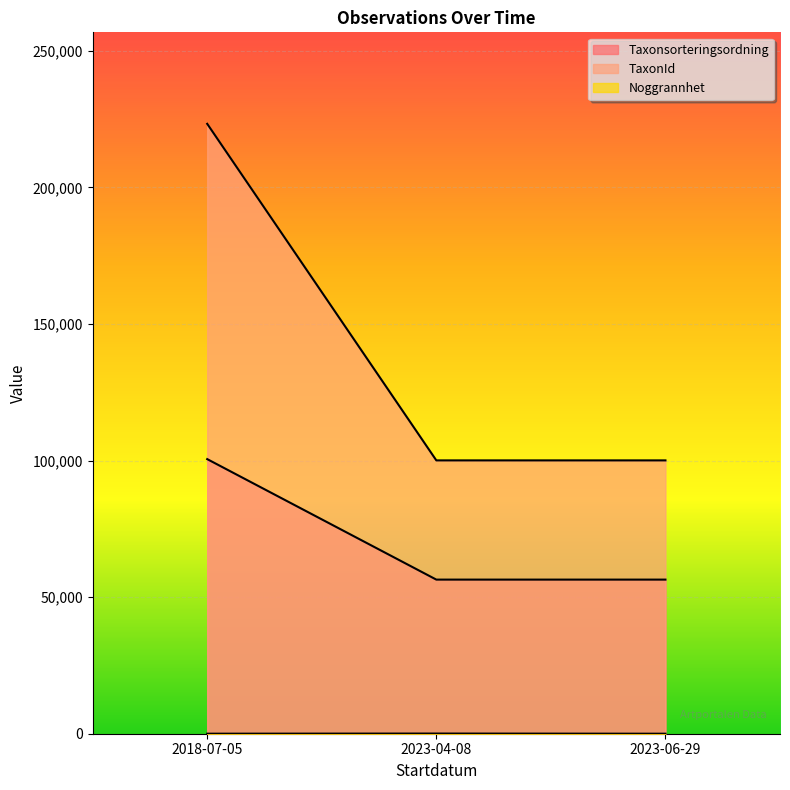

At which label is Noggrannhet closest to 34?

2018-07-05